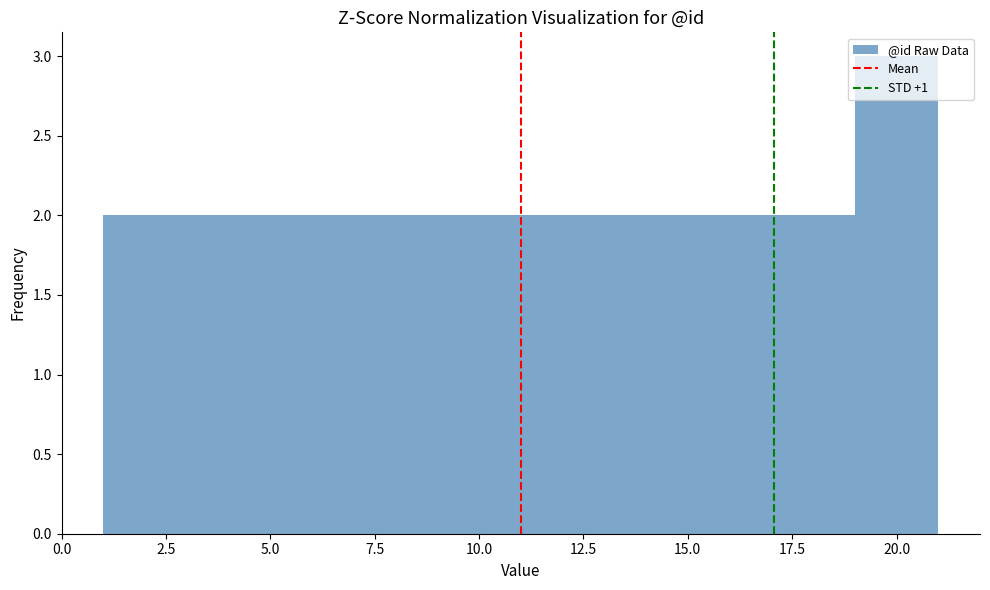

Reading left to right, transcribe this chart: for each bar, give the range it covers on the x-axis and its height. The values are not printed on the chart, so give them approximately, as read against the axis.

1 to 3: 2
3 to 5: 2
5 to 7: 2
7 to 9: 2
9 to 11: 2
11 to 13: 2
13 to 15: 2
15 to 17: 2
17 to 19: 2
19 to 21: 3